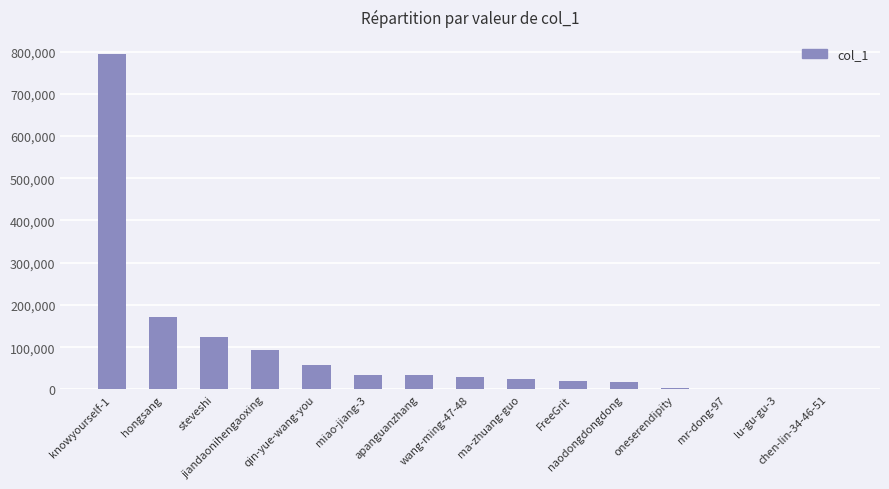

What is the change in value from wang-ming-47-48 to FreeGrit?

-11320